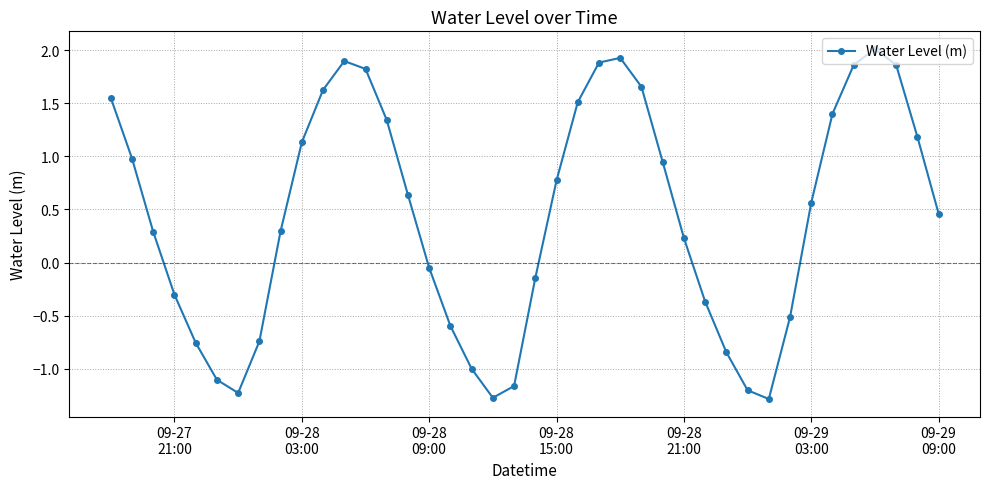

What is the difference between the maximum and minimum values?

3.3